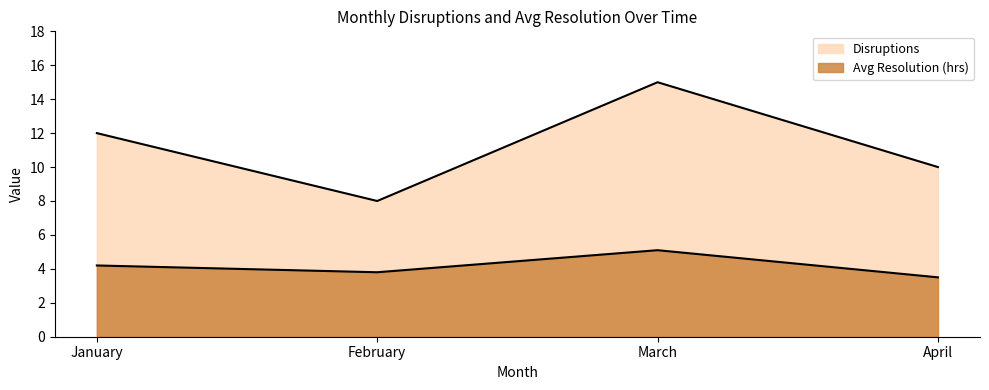

At which category does the chart reach its minimum across all series?

April